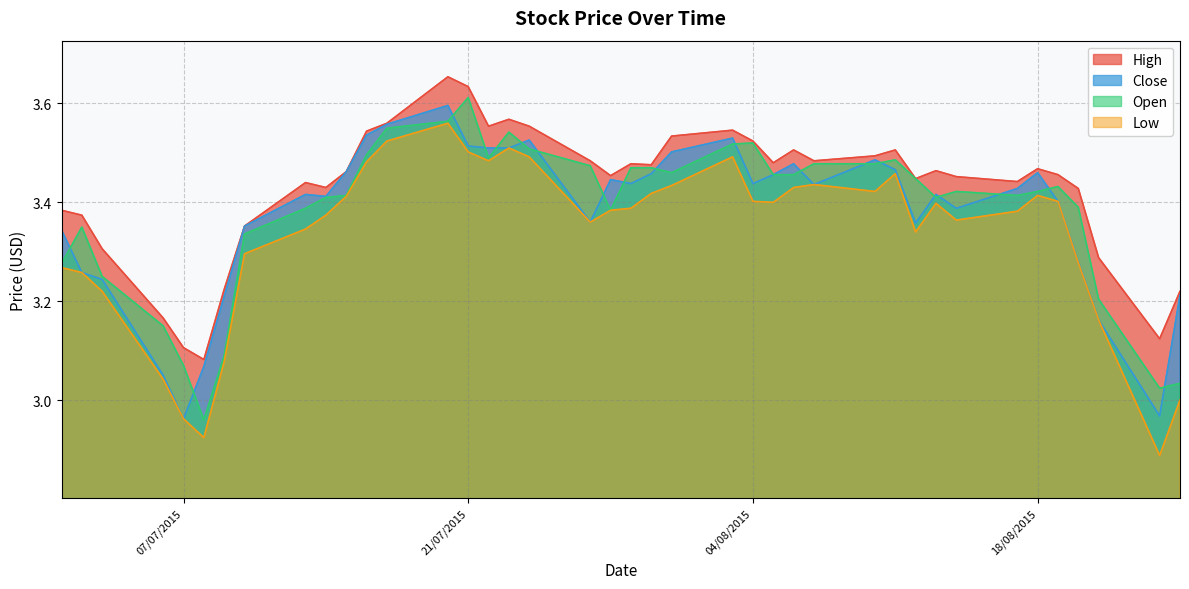

True or false: High and Low cross at least once.

False